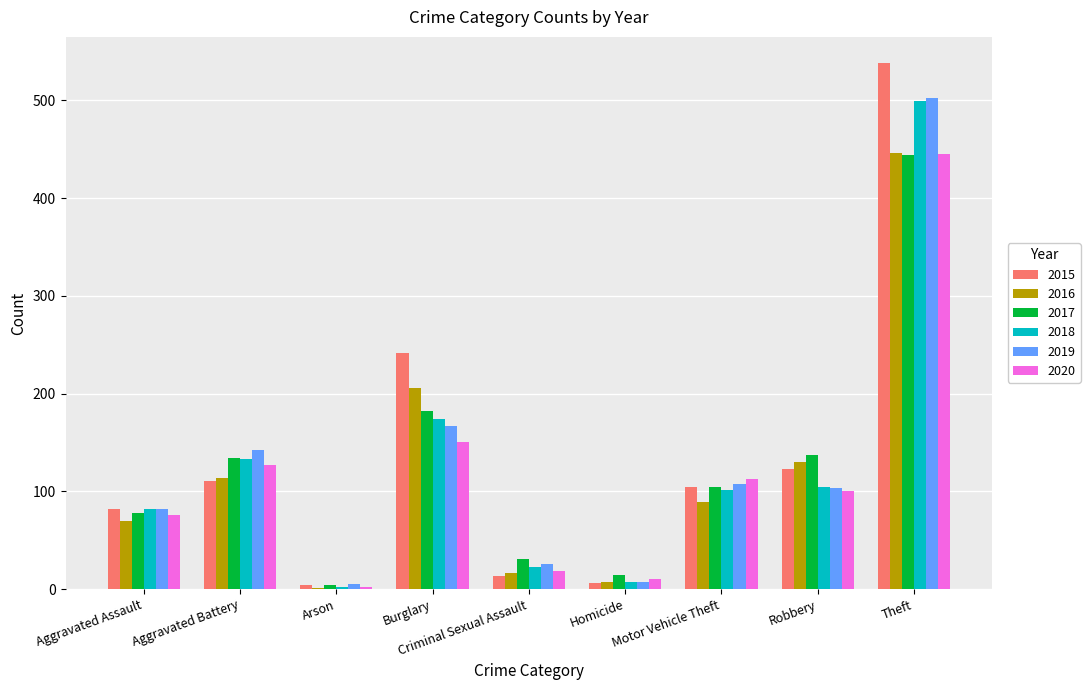

Is the value of 2017 at Aggravated Battery greater than the value of 2019 at Aggravated Battery?

No